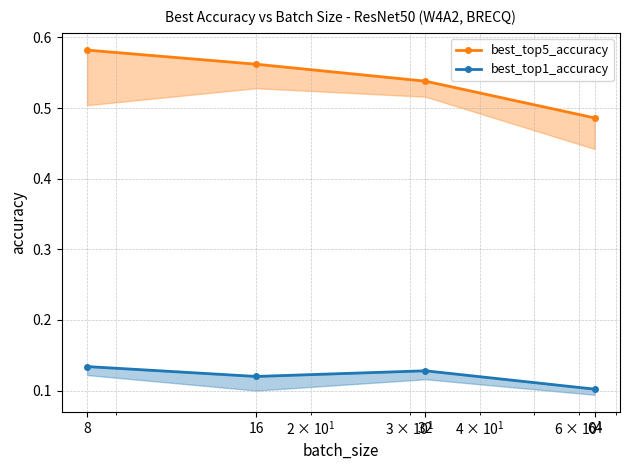

True or false: best_top5_accuracy and best_top1_accuracy intersect in this chart.

False